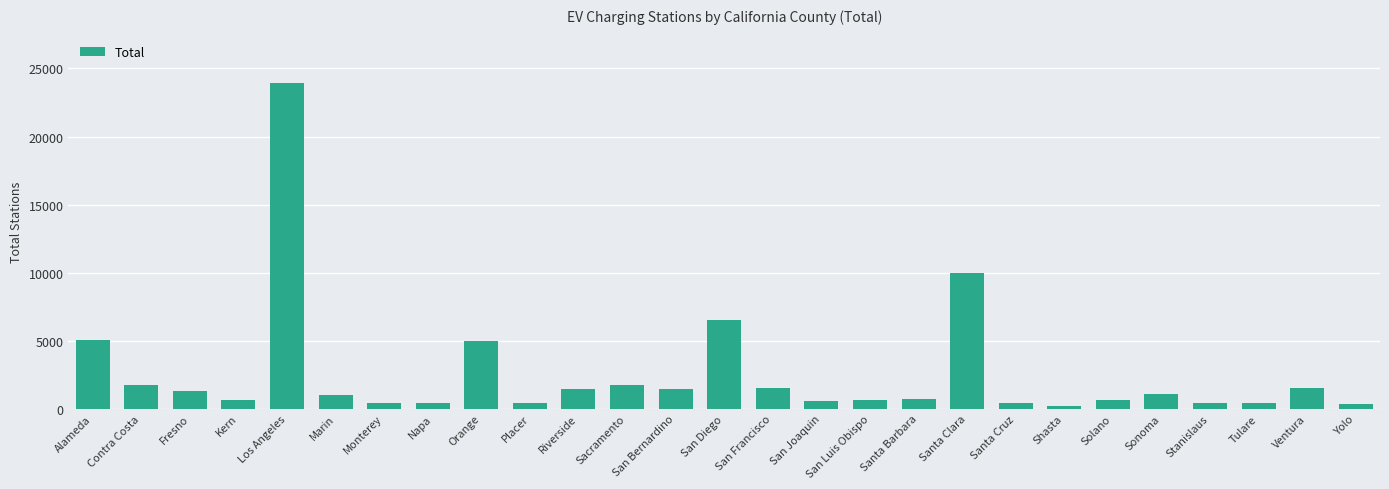

What is the greatest value displayed?

23903